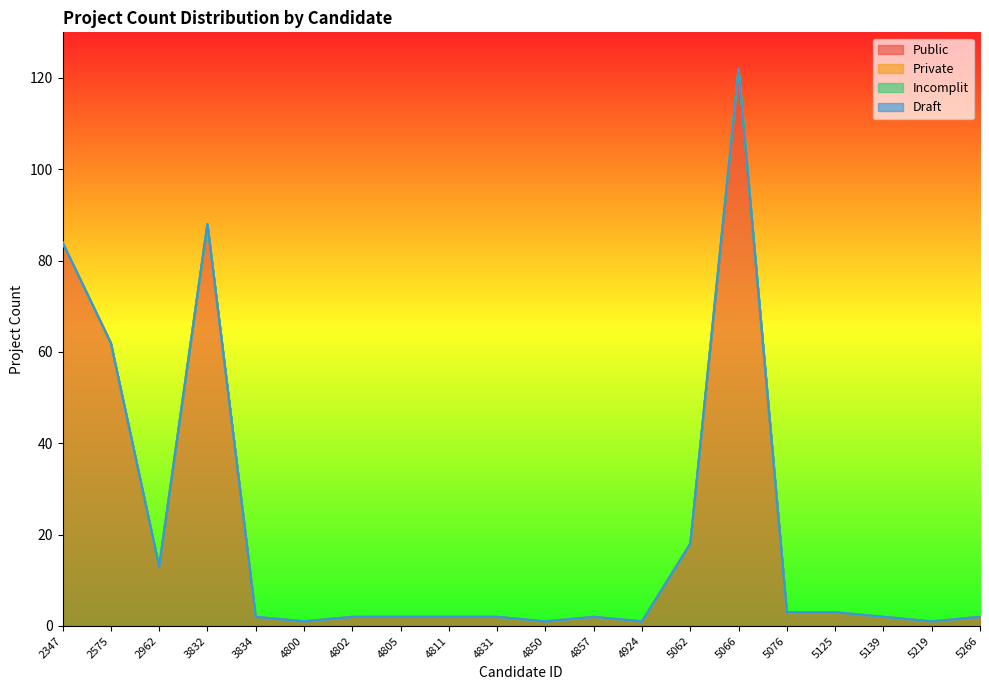

List the series in order of their peak value, highest first.

Public, Private, Incomplit, Draft